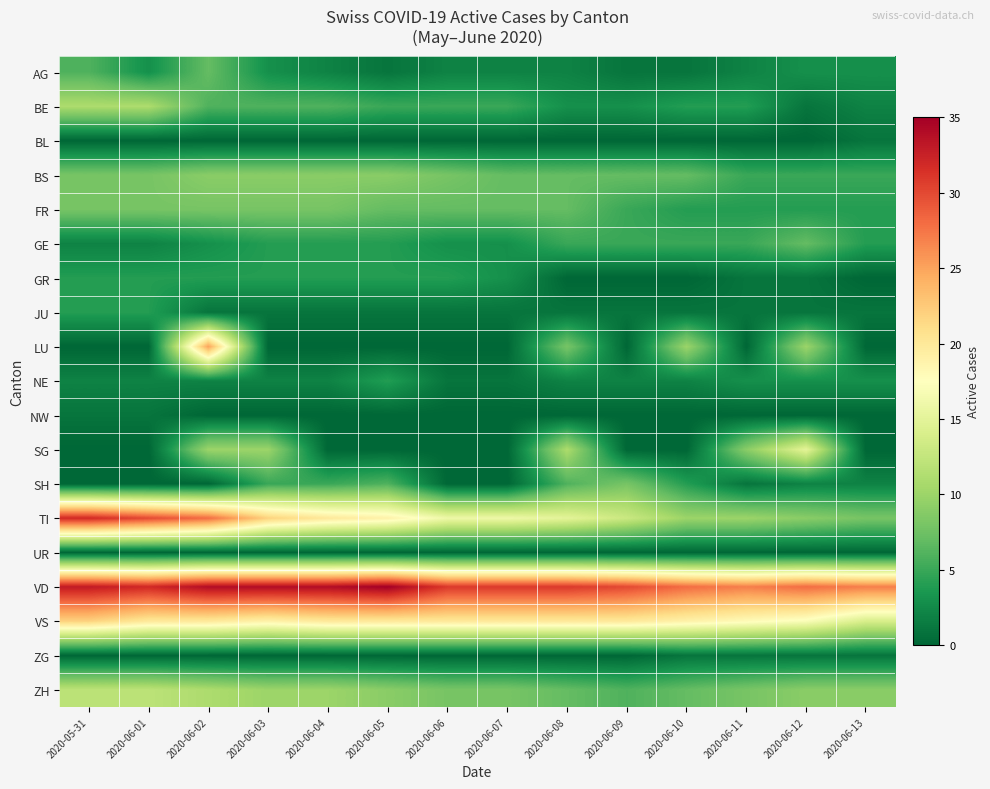

Which label corresponds to the smallest value in the chart?

2020-05-31